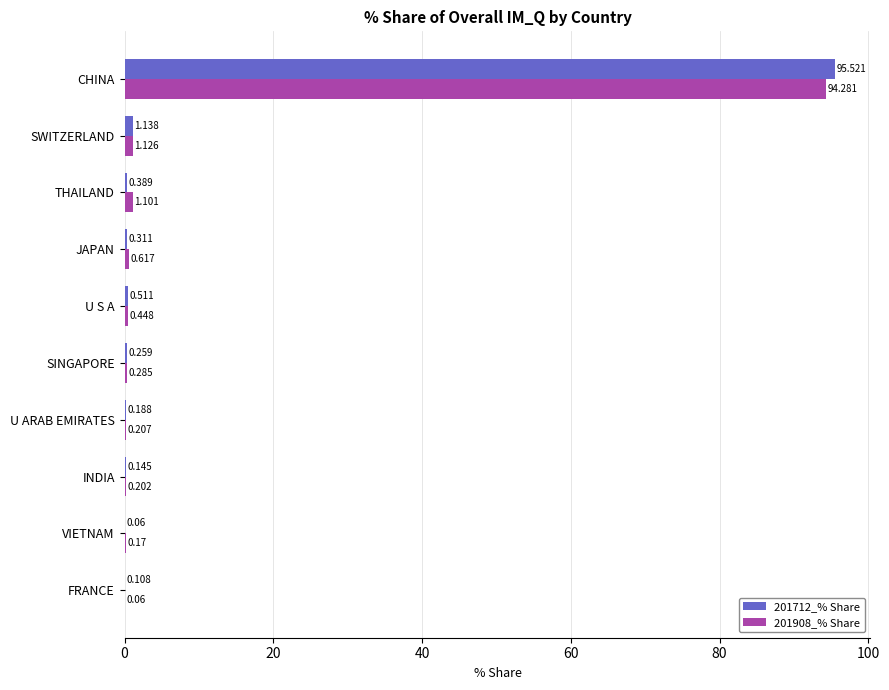

At which category is the sum across all series the highest?

CHINA